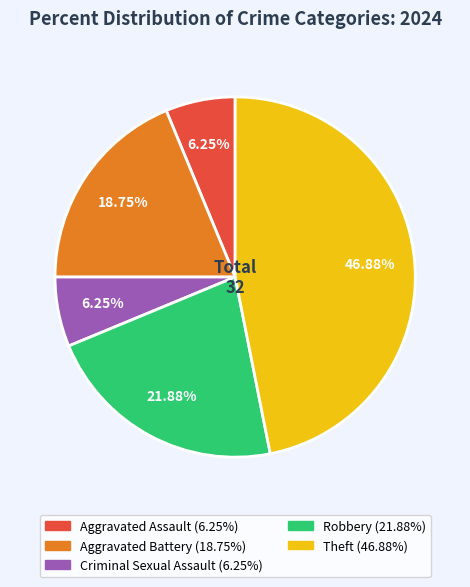

Count the number of slices in the pie.

5